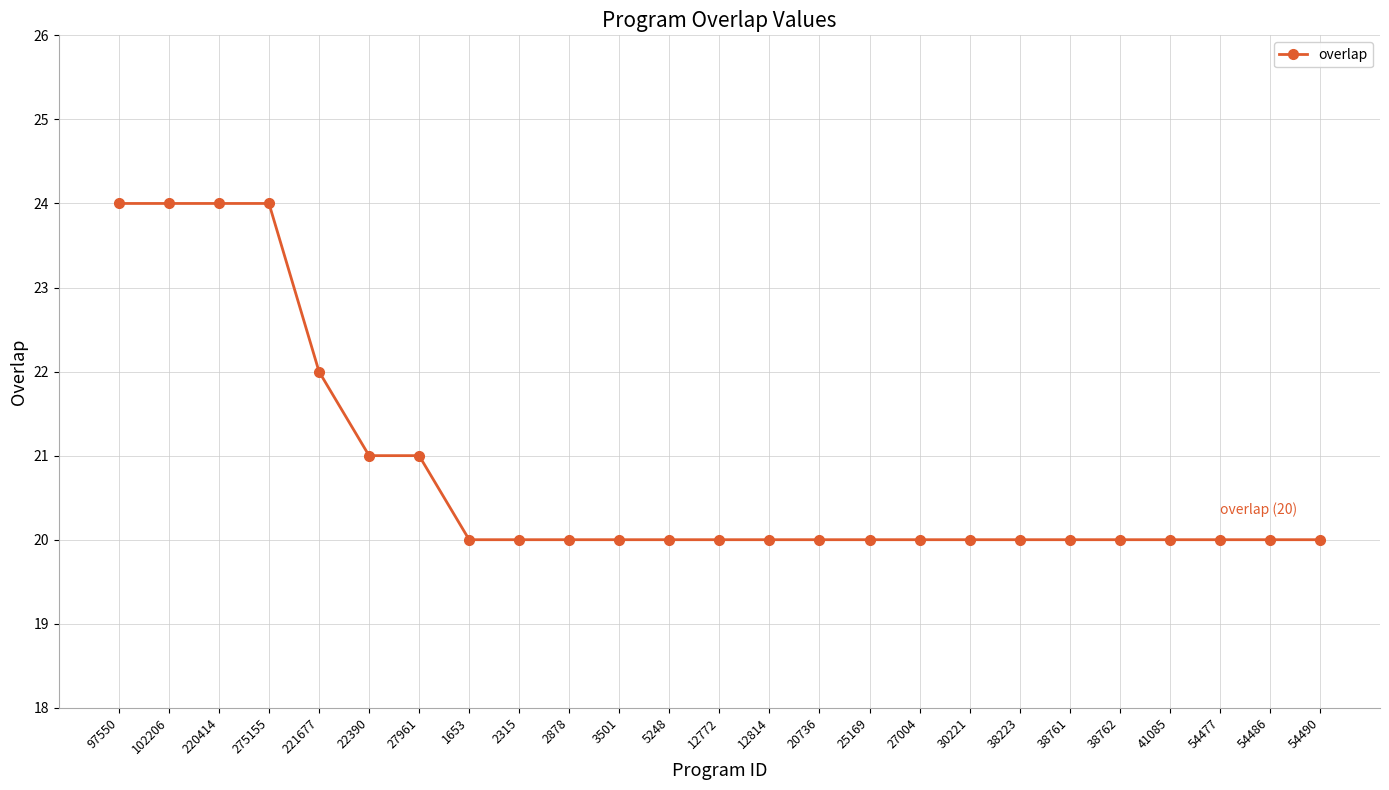

The value at 27004 is 20. True or false?

True